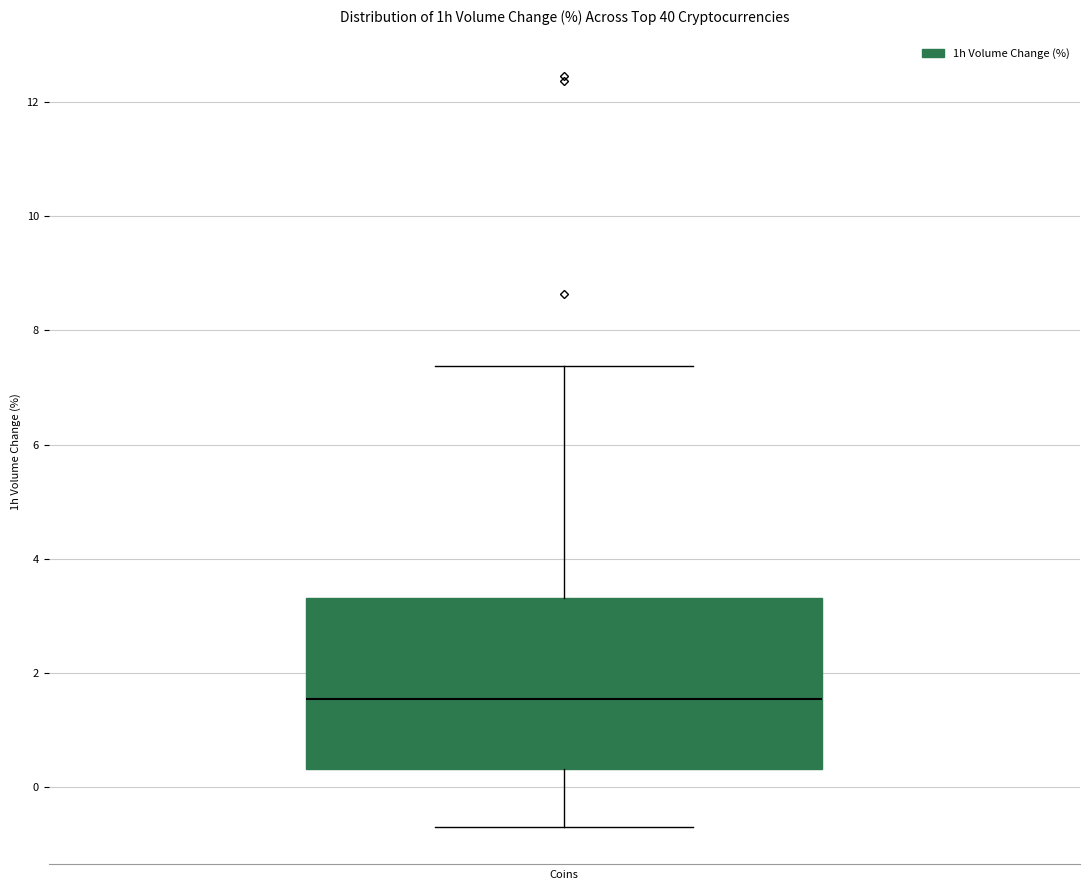

Where does the lower whisker of the box end on the y-axis? The values are not printed on the chart, so give them approximately, as read against the axis.

-0.6